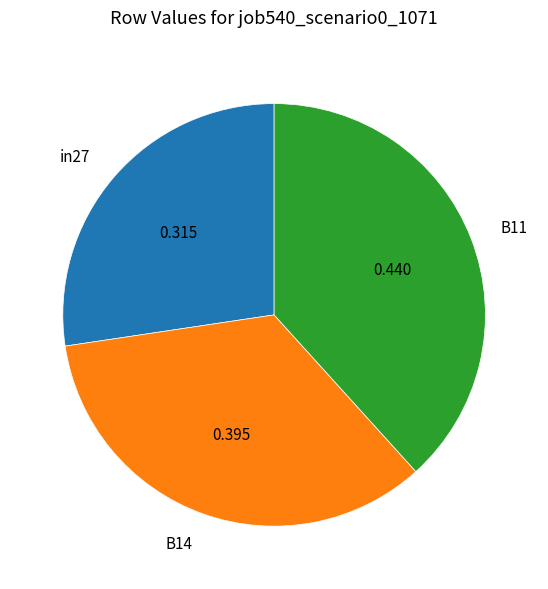

Which slice is the largest?

B11